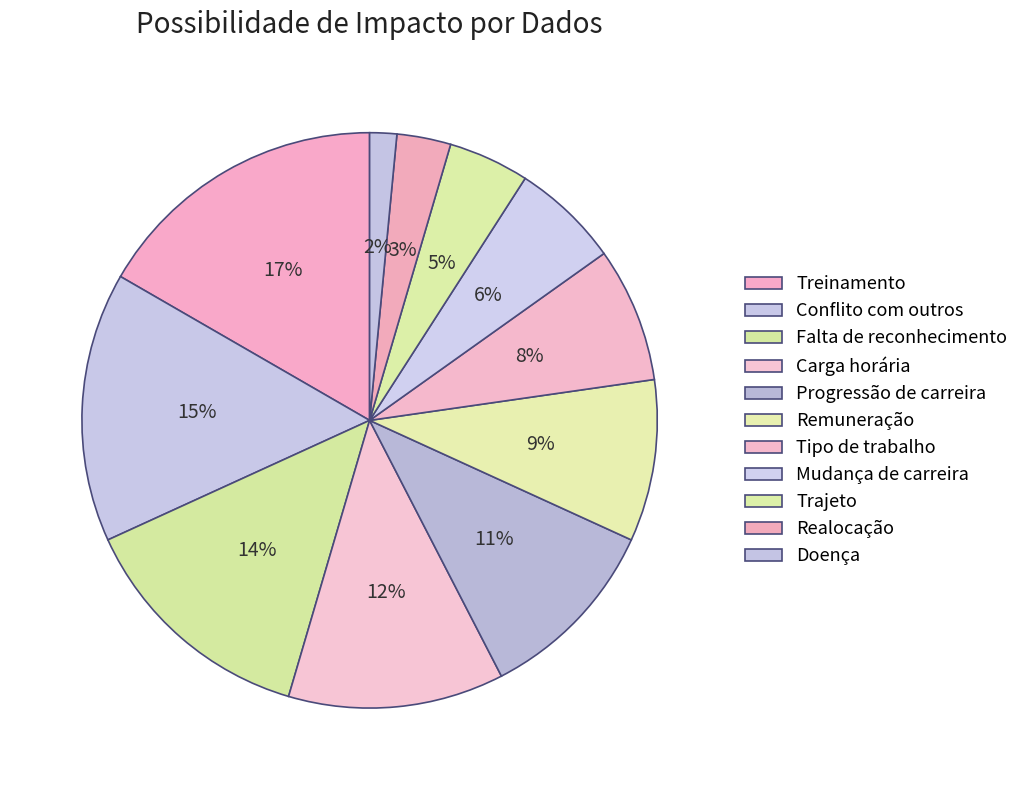

Does any single category account for the majority?

No